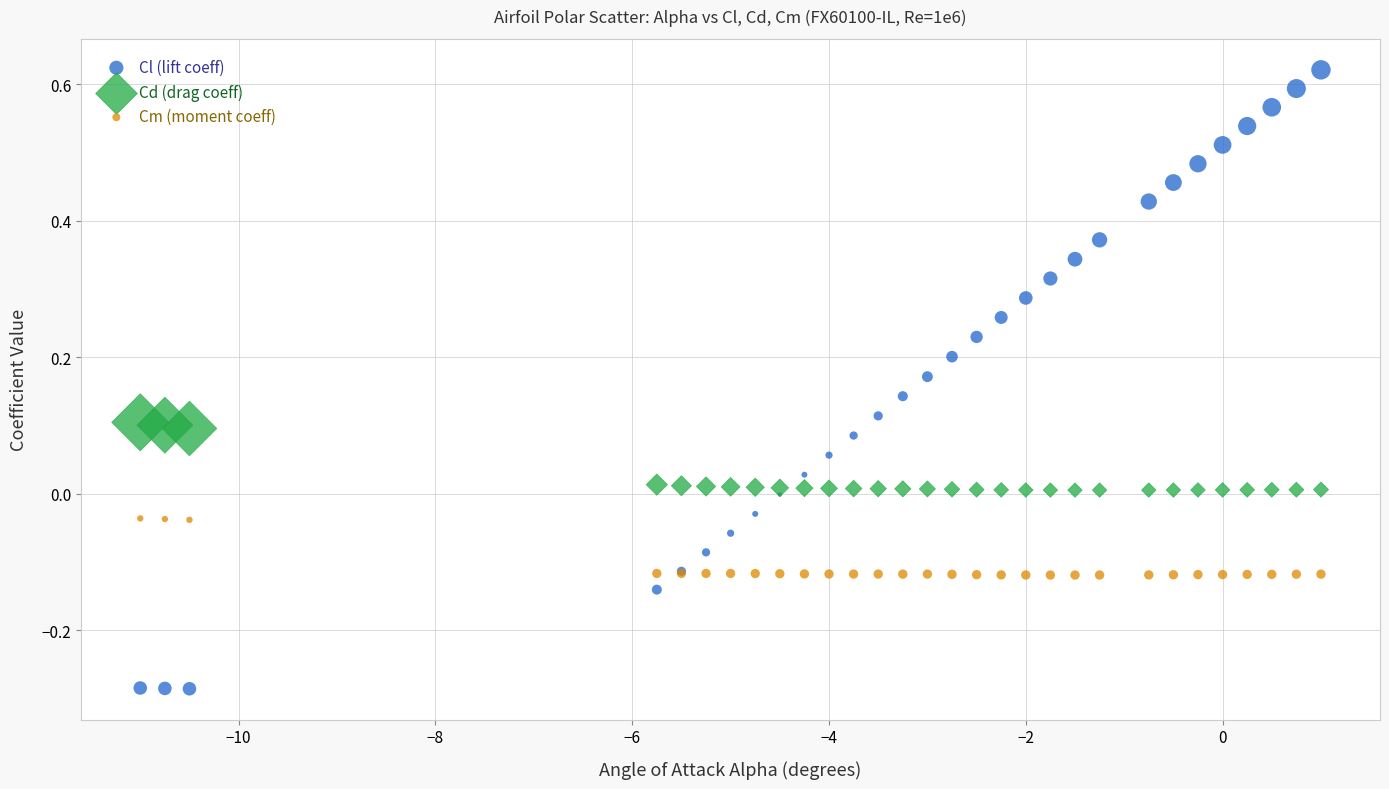

Which series has the largest Y range (max minus min)?

Cl (lift coeff)